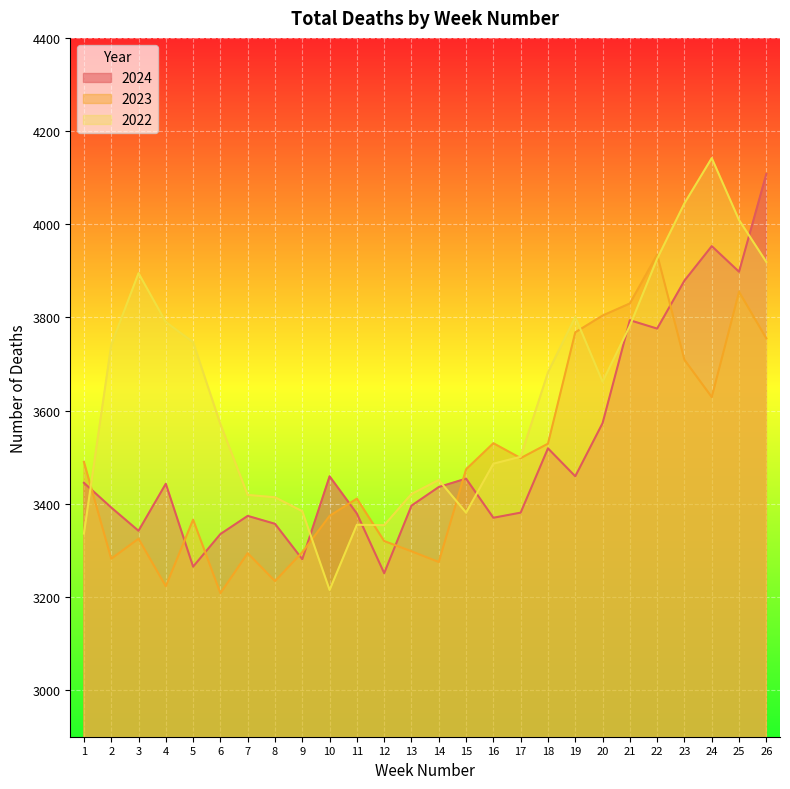

What is the value of the 2022 point at the 19th from the left?

3801